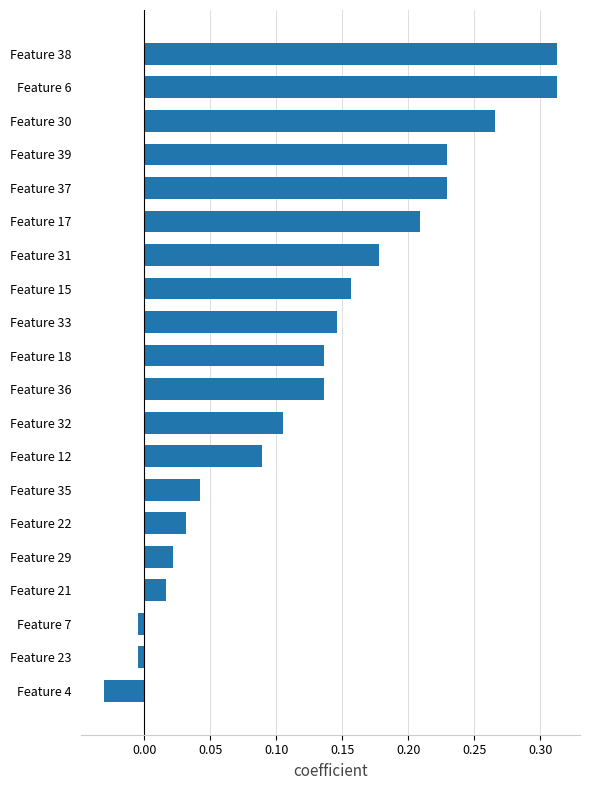

Which category has the lowest value across all series?

Feature 4